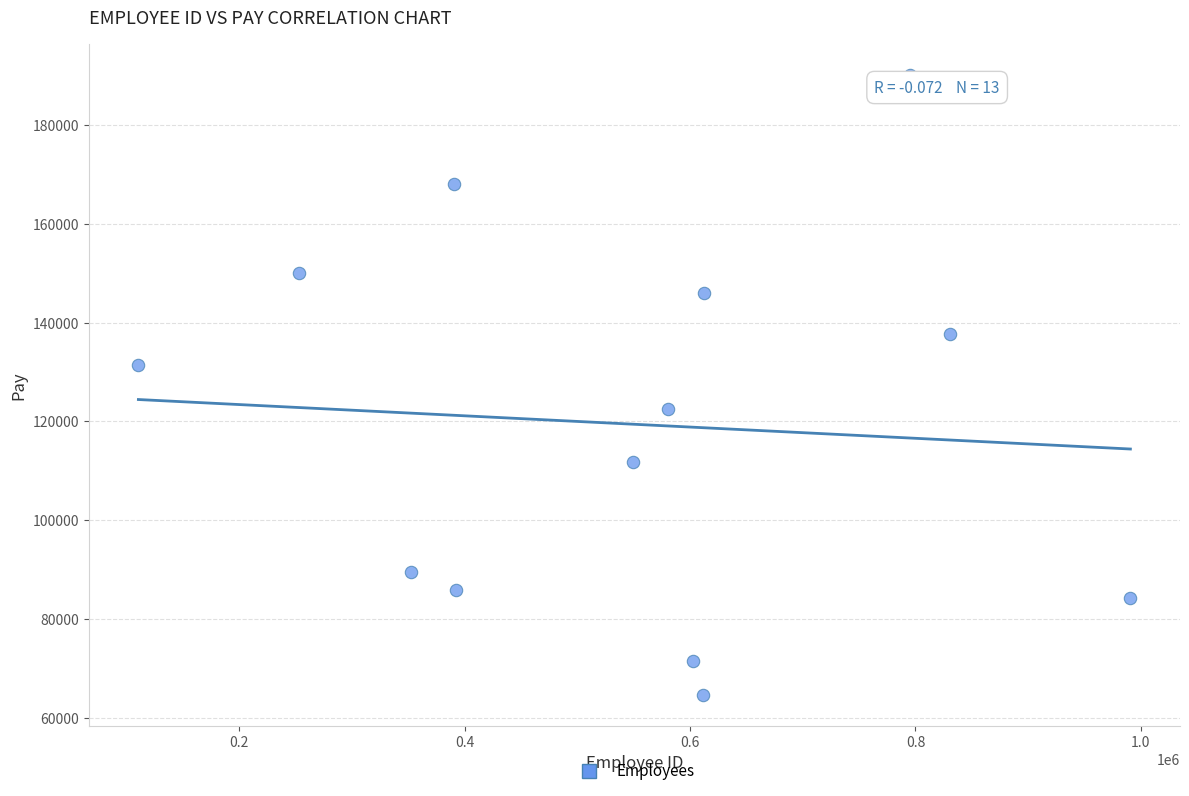

What is the range of X values (max minus min)?

880070